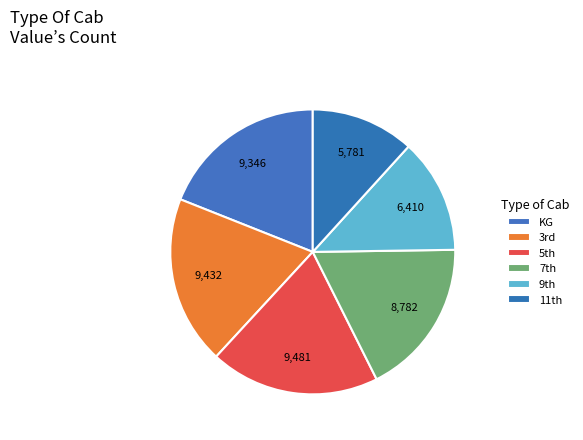

The KG slice represents 10% of the pie. True or false?

False